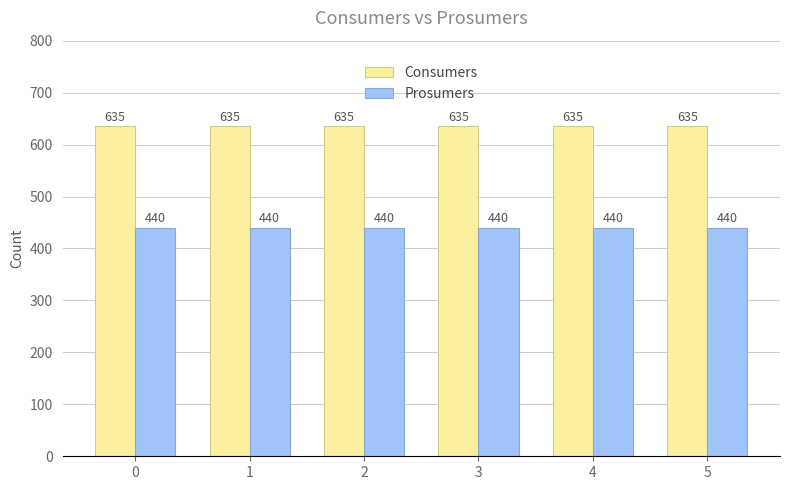

Which series has the largest total across all categories?

Consumers